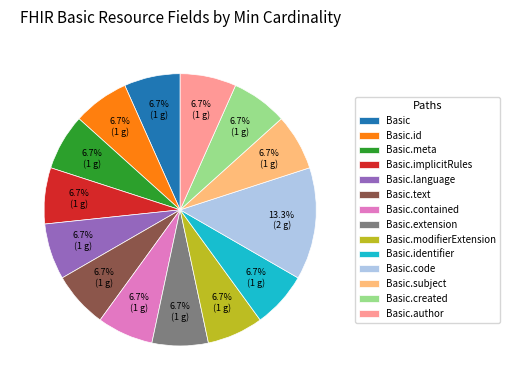

How much of the chart is everything except Basic?

93.3%